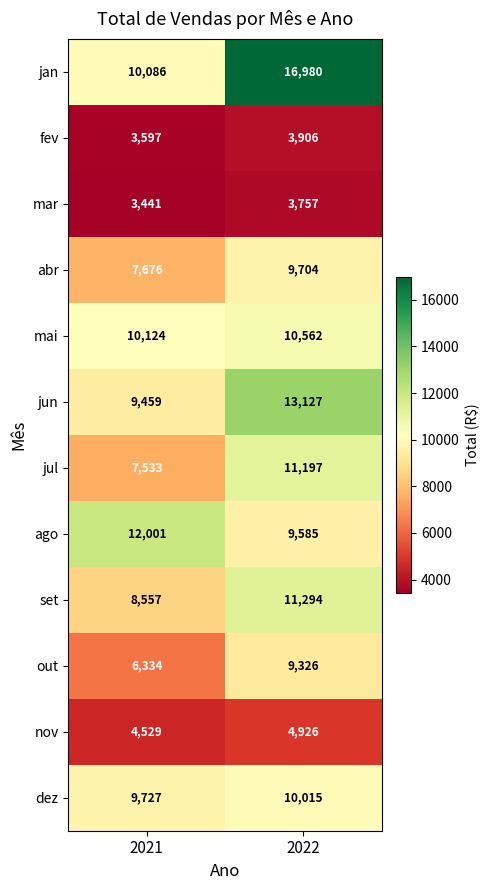

Between 2021 and 2022, which series saw the biggest shift?

jan